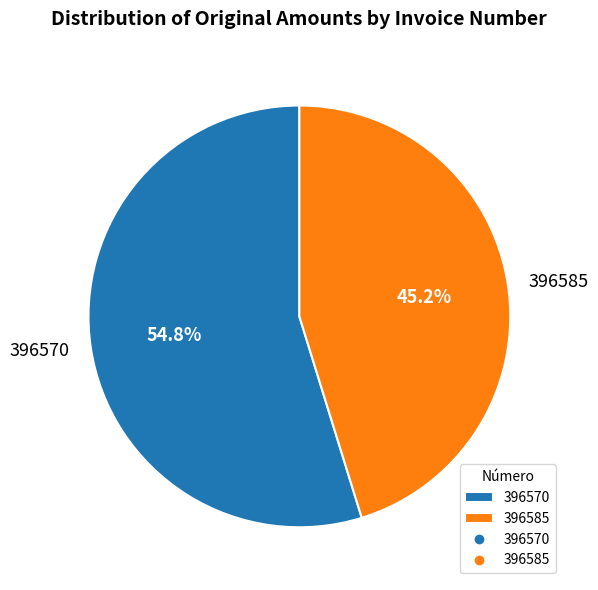

Which slice is the largest?

396570